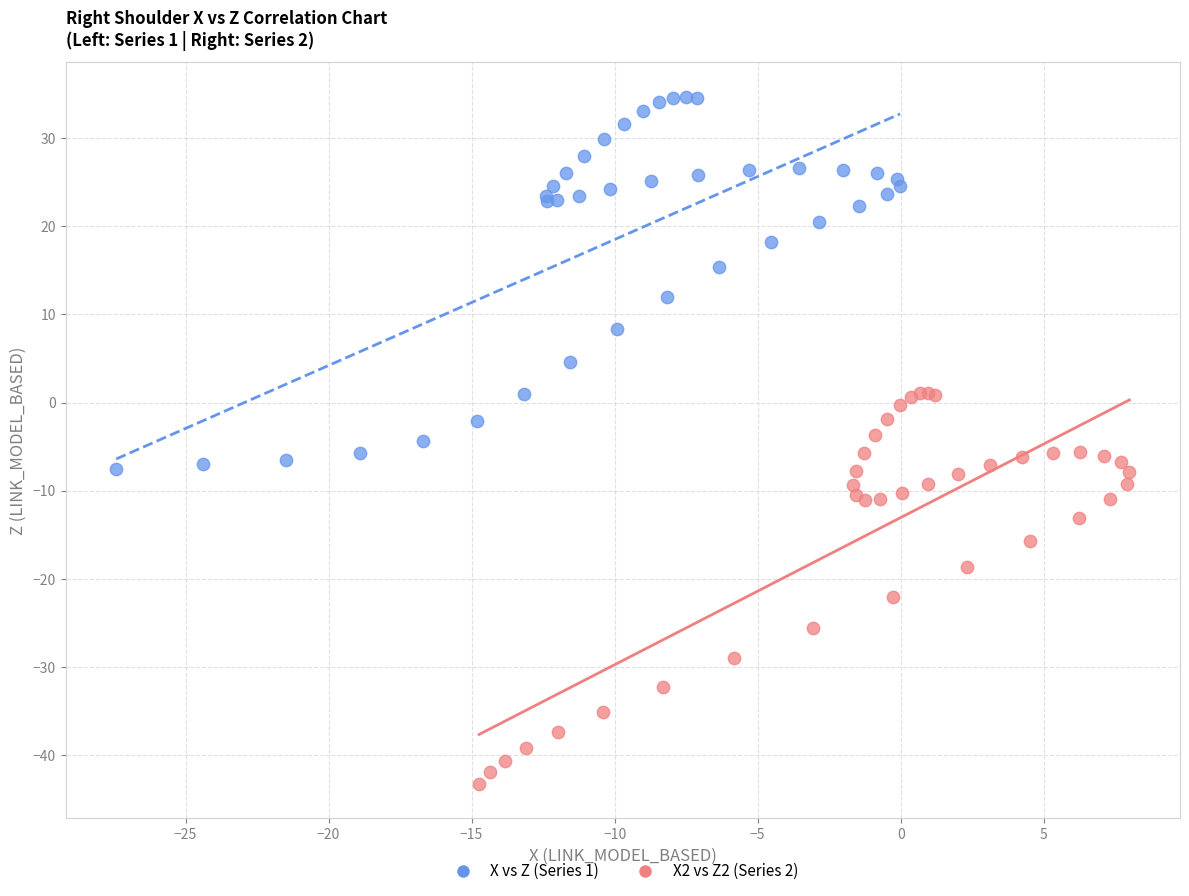

Which series contains the highest Y value?

X vs Z (Series 1)